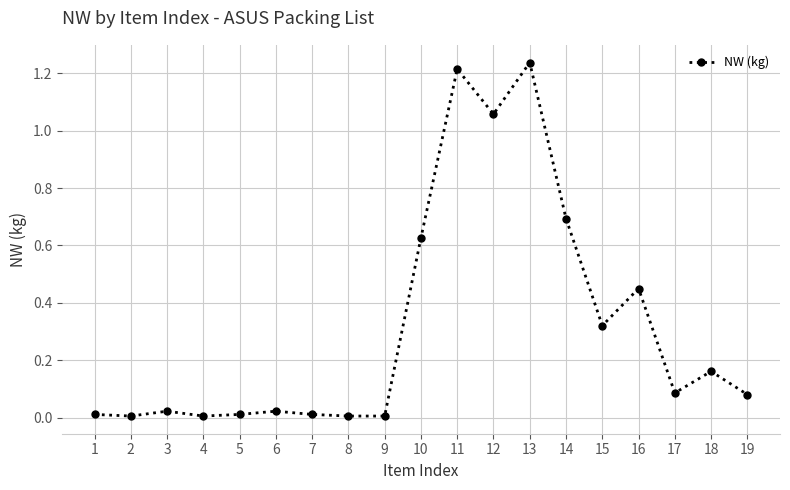

The value at 15 is 0.5. True or false?

False